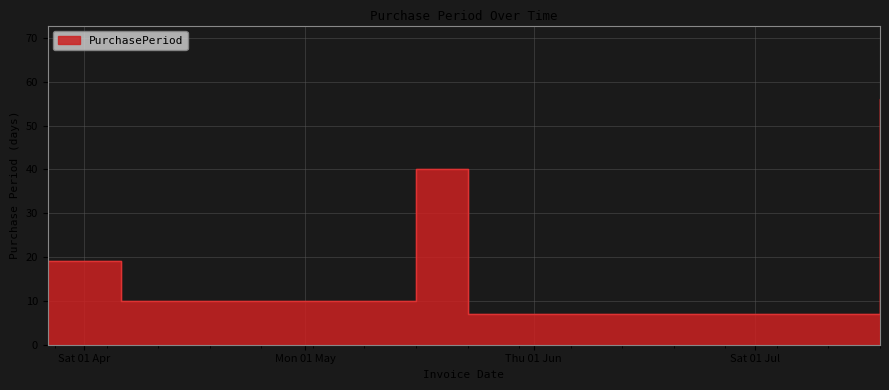

List the labels in order of value, largest first.

2017-07-18, 2017-05-16, 2017-03-27, 2017-04-06, 2017-05-23